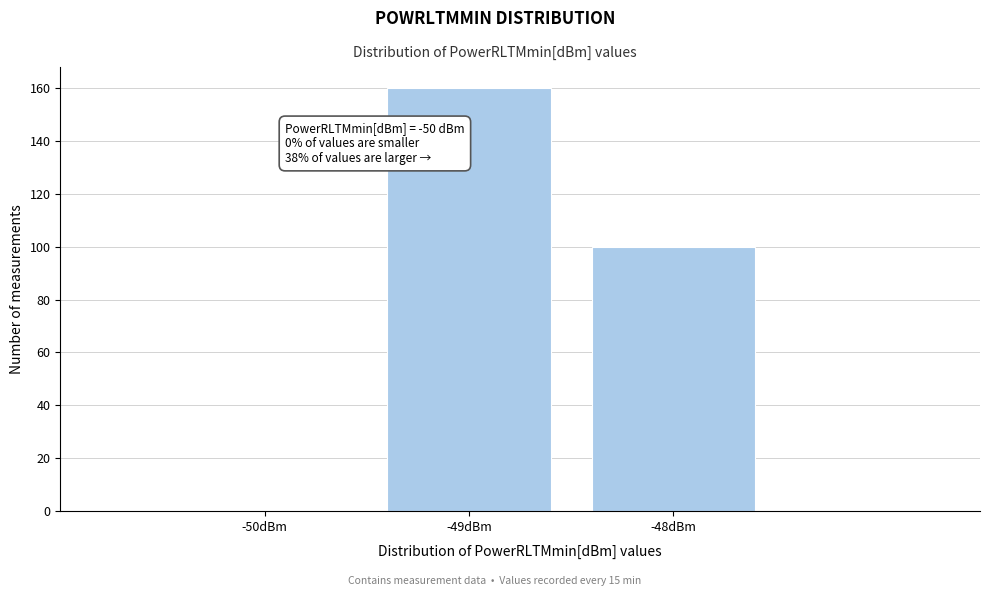

Reading left to right, extract all data points from this chart.

-50dBm=0	-49dBm=160	-48dBm=100